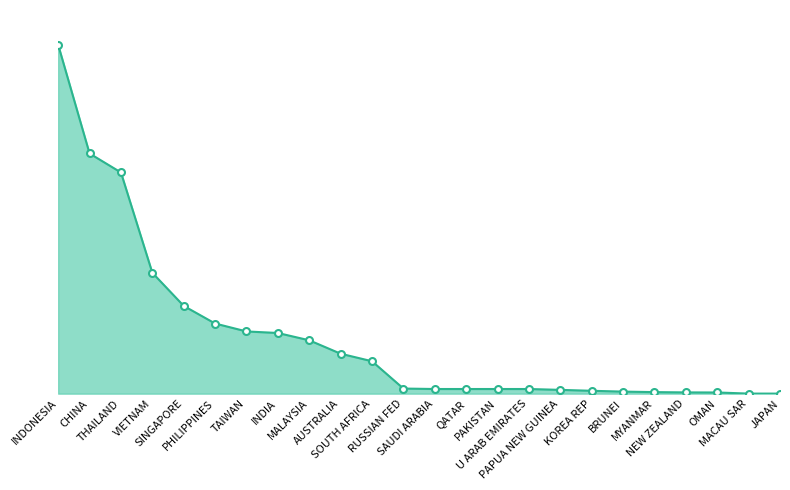

Is this an area chart (filled region under the line)?

Yes